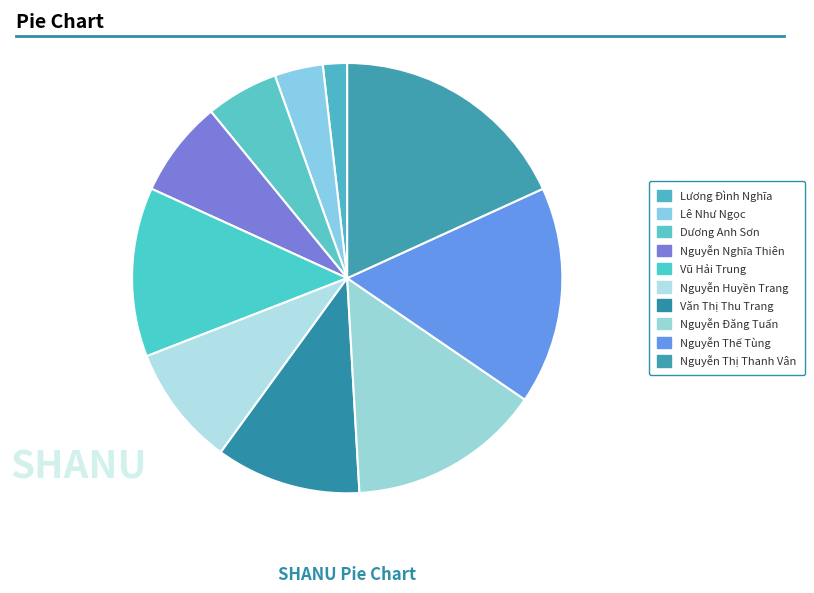

Count the number of slices in the pie.

10